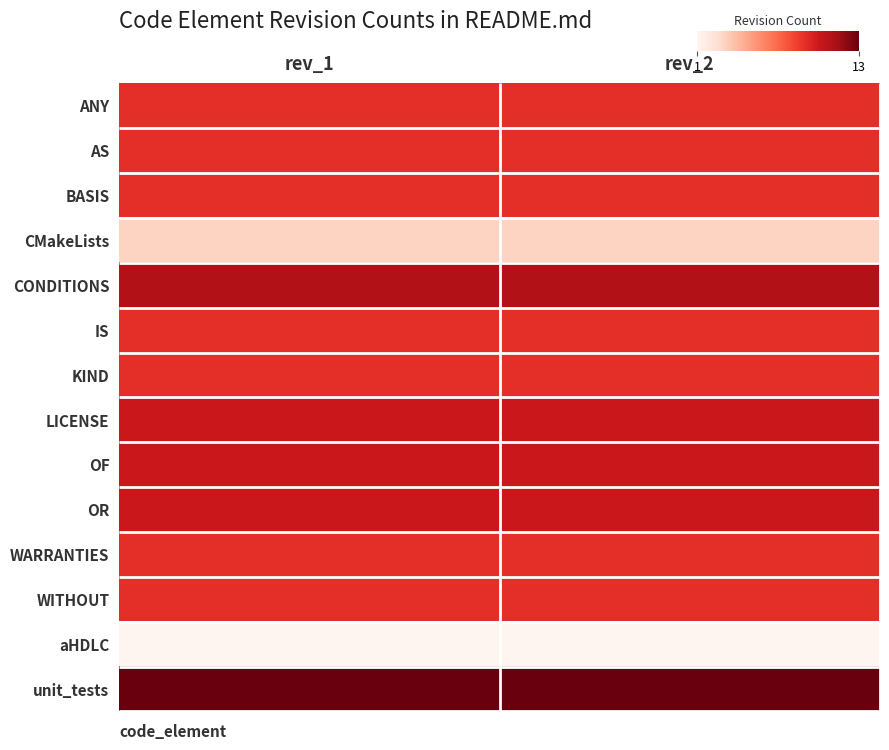

Which category has the lowest value across all series?

rev_1